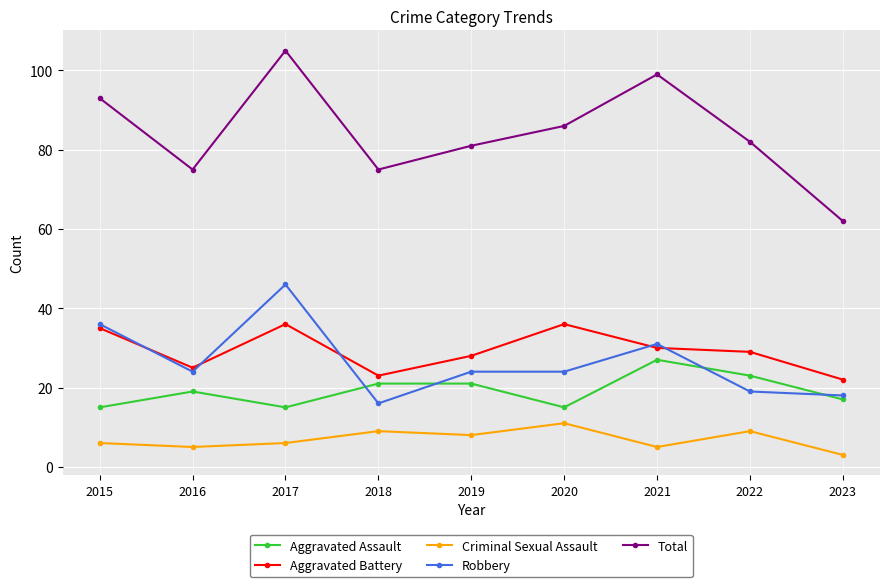

The Total series shows 36 at 2020. True or false?

False